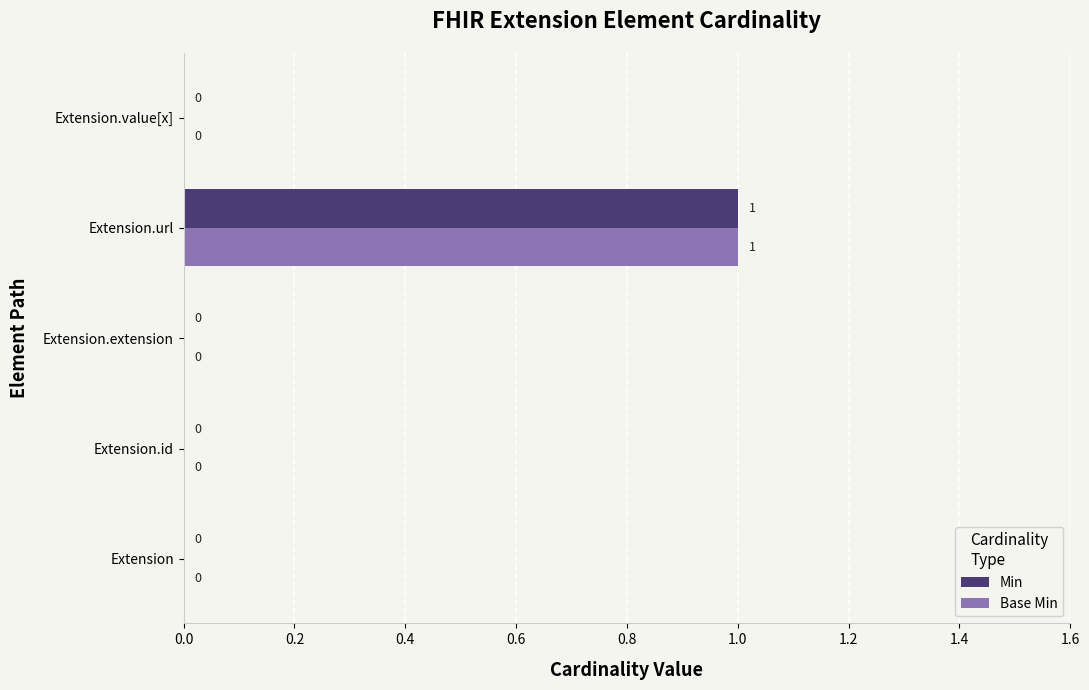

Which category has the highest value in the Min series?

Extension.url